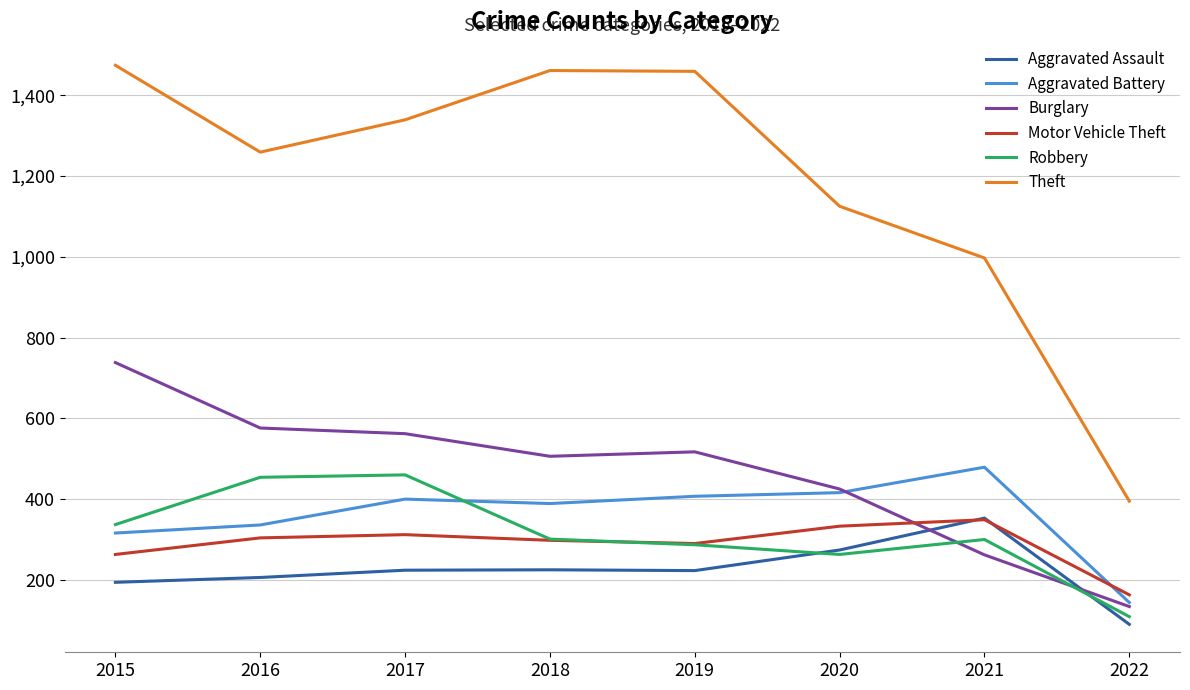

How many intersections are there between Robbery and Burglary?

2